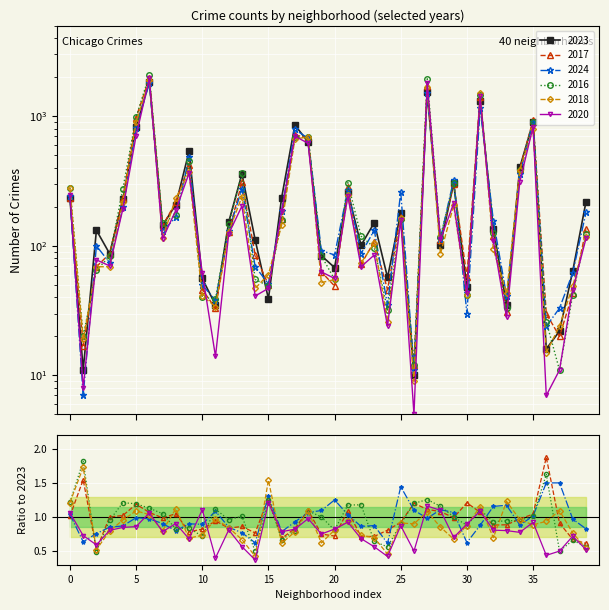

After their last crossing, which series has the higher values: 2017 or 2023?

2023